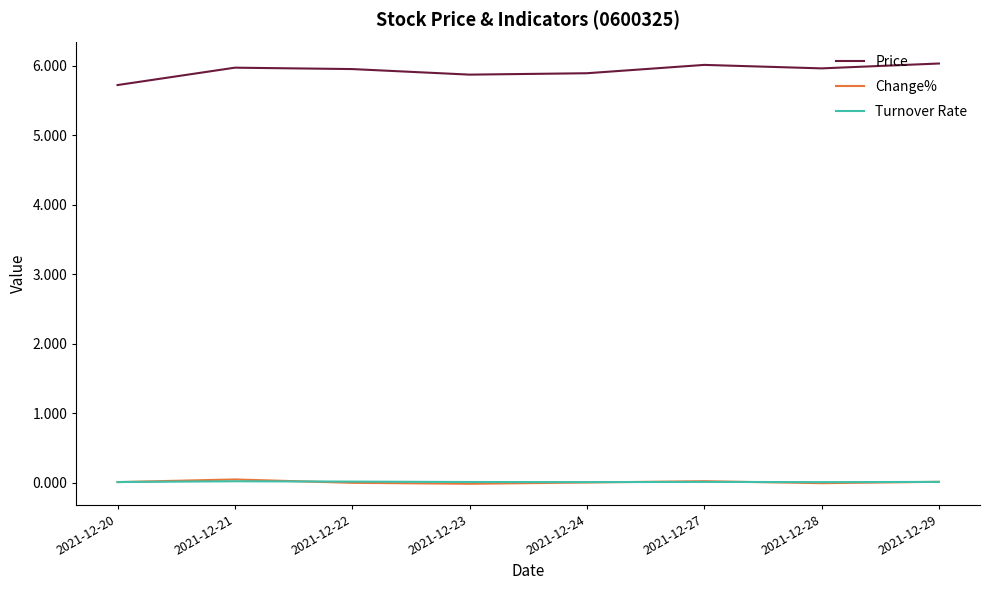

What is the difference between the highest and lowest values at 2021-12-29?

6.0